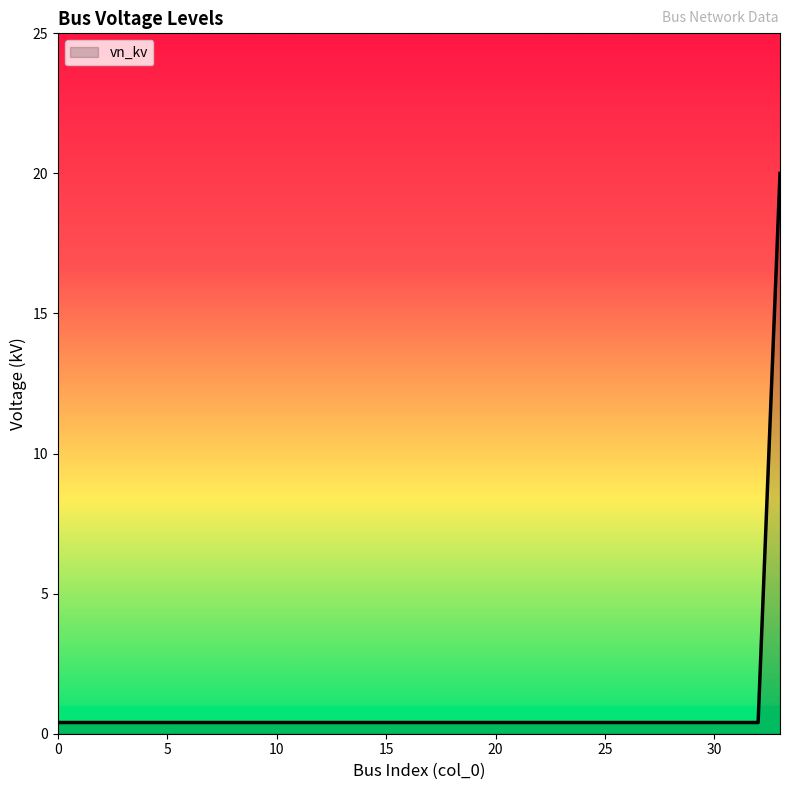

Reading left to right, what are all the values shown in this chart?

0.4	0.4	0.4	0.4	0.4	0.4	0.4	0.4	0.4	0.4	0.4	0.4	0.4	0.4	0.4	0.4	0.4	0.4	0.4	0.4	0.4	0.4	0.4	0.4	0.4	0.4	0.4	0.4	0.4	0.4	0.4	0.4	0.4	20.0